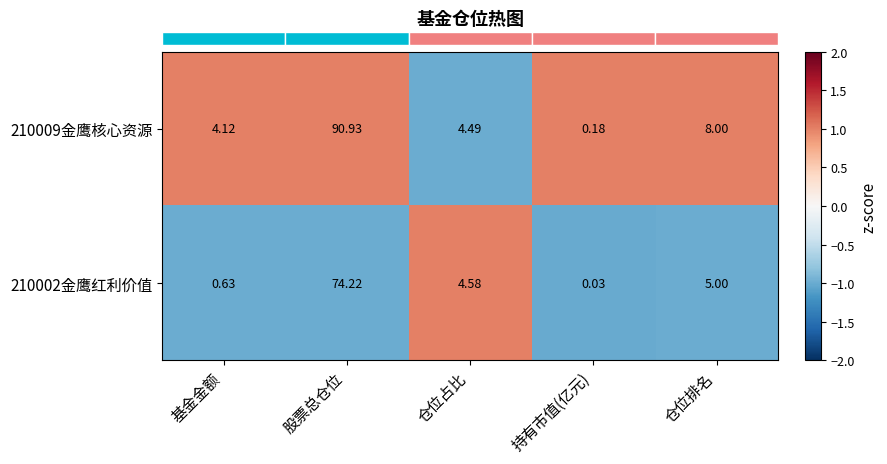

Is the value of 210002金鹰红利价值 at 仓位占比 greater than the value of 210009金鹰核心资源 at 基金金额?

Yes